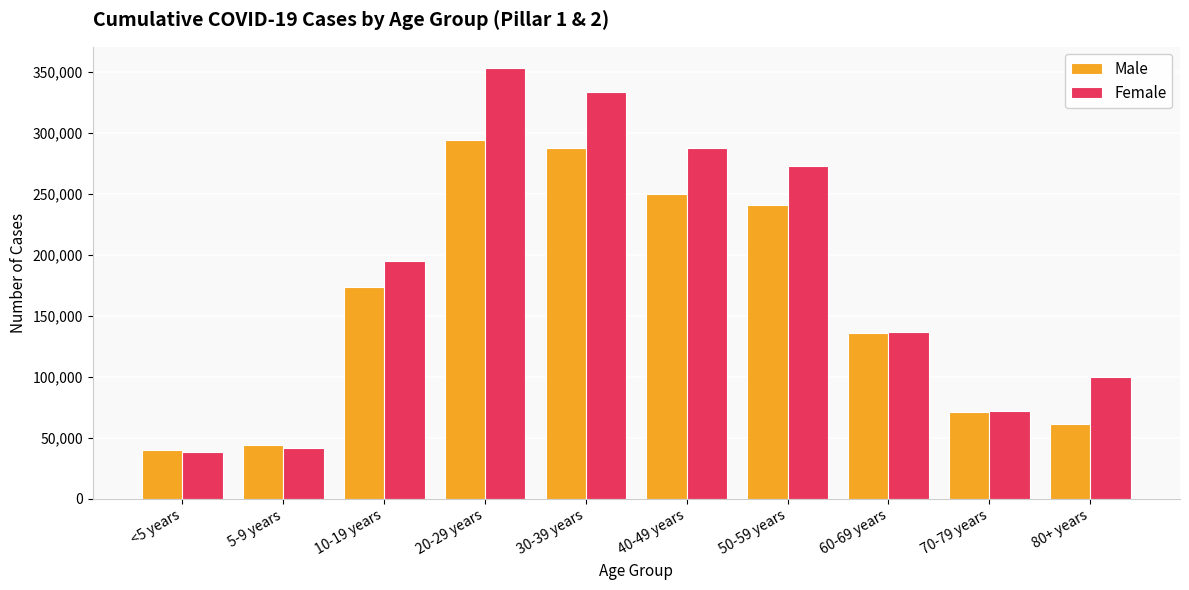

How many bars are there in total?

20